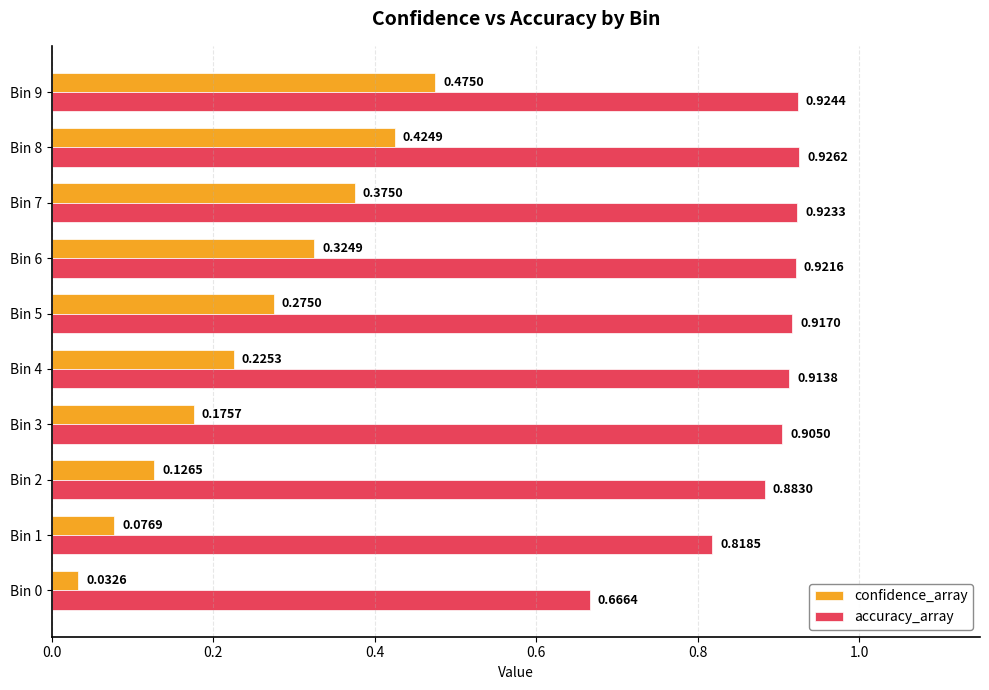

Is the value of accuracy_array at Bin 2 greater than the value of confidence_array at Bin 4?

Yes